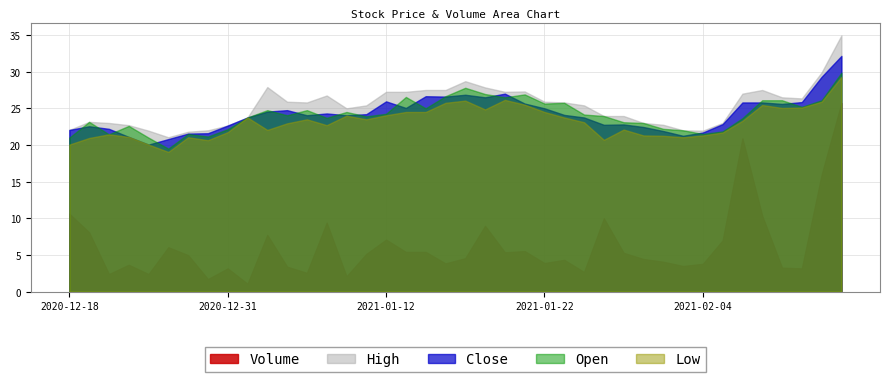

What is the value of the Close point at the 15th from the left?

24.1